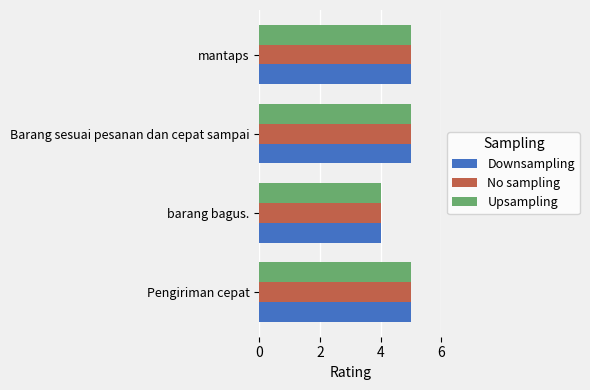

What is the total value across all series at Barang sesuai pesanan dan cepat sampai?

15